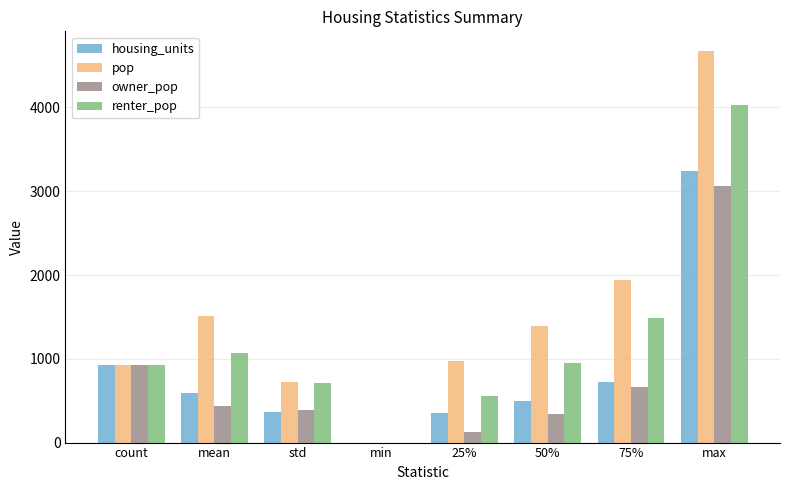

Is the value of owner_pop at max greater than the value of housing_units at max?

No